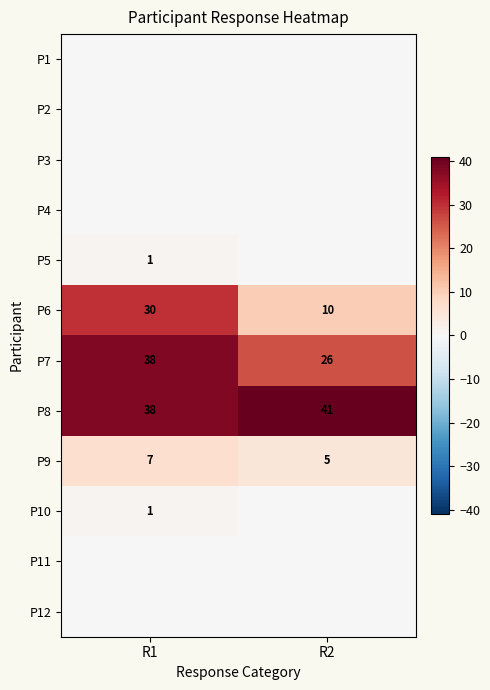

What is the maximum value for P8?

41